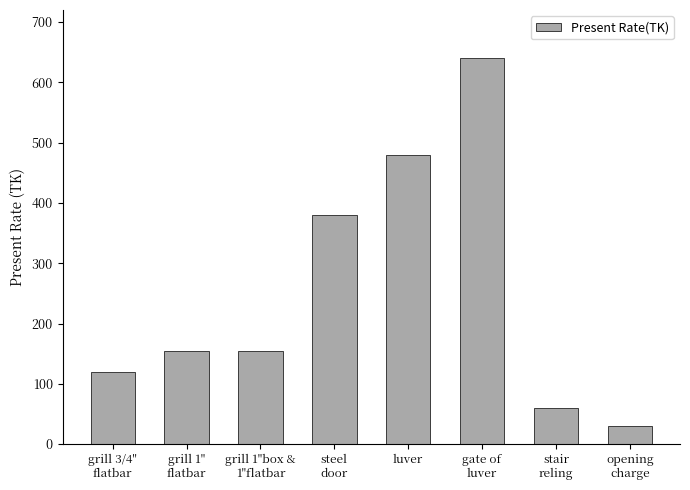

Read the value at luver, to the nearest 10.

480